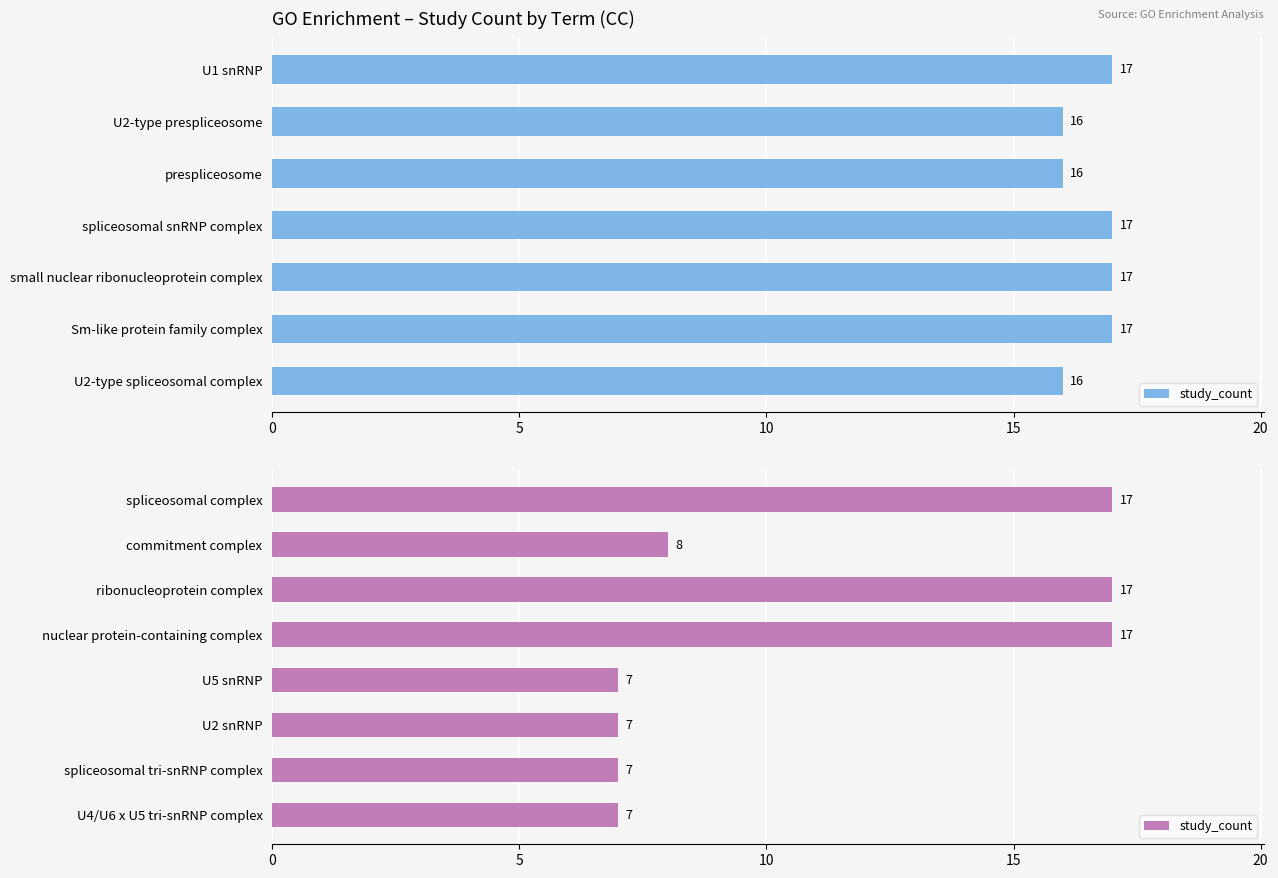

Count the number of categories in the chart.

8